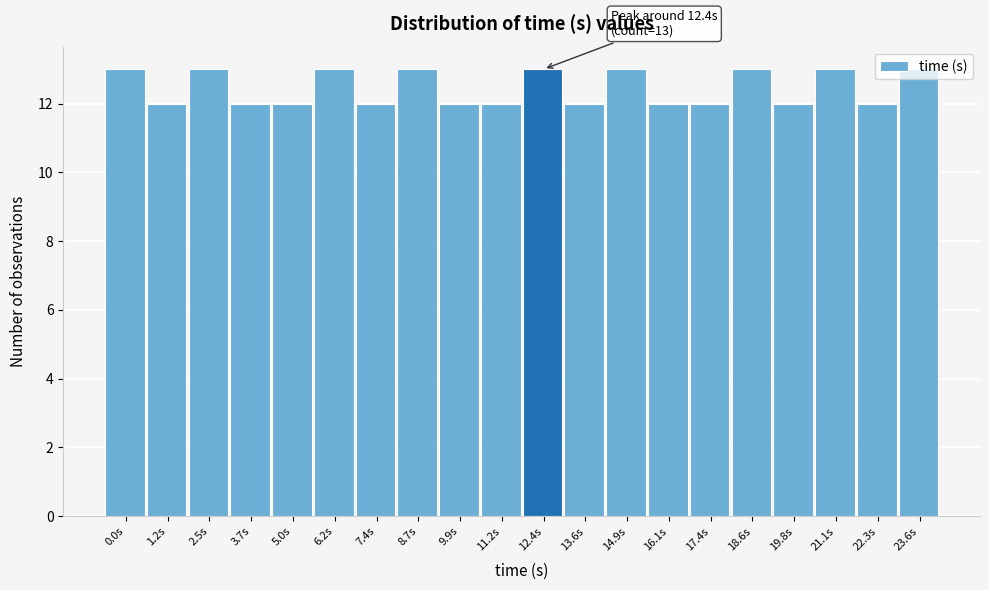

True or false: the data shows 12 at 7.4s.

True